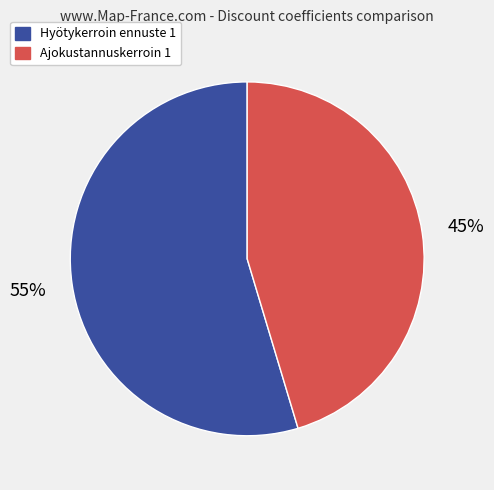

To the nearest percent, what is the average slice percentage?

50%